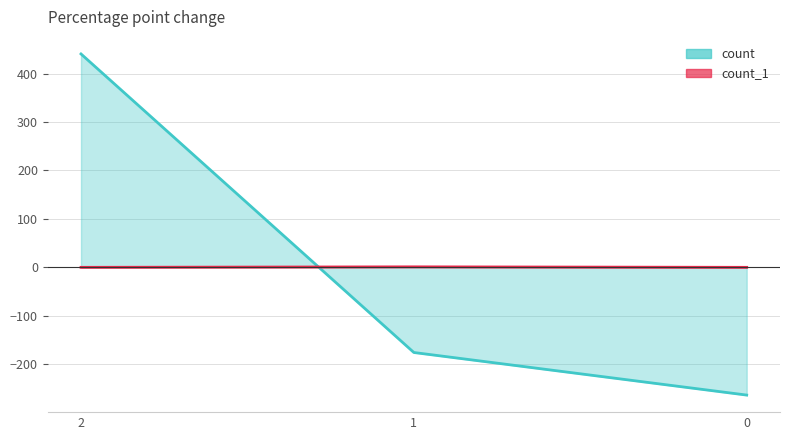

What is the difference between the highest and lowest values at 0?

264.0